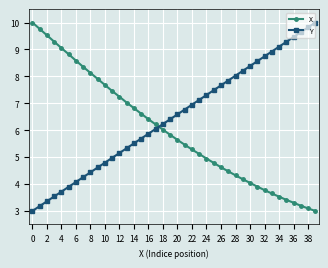

Rank the series by their average value, from highest to lowest.

Y, X